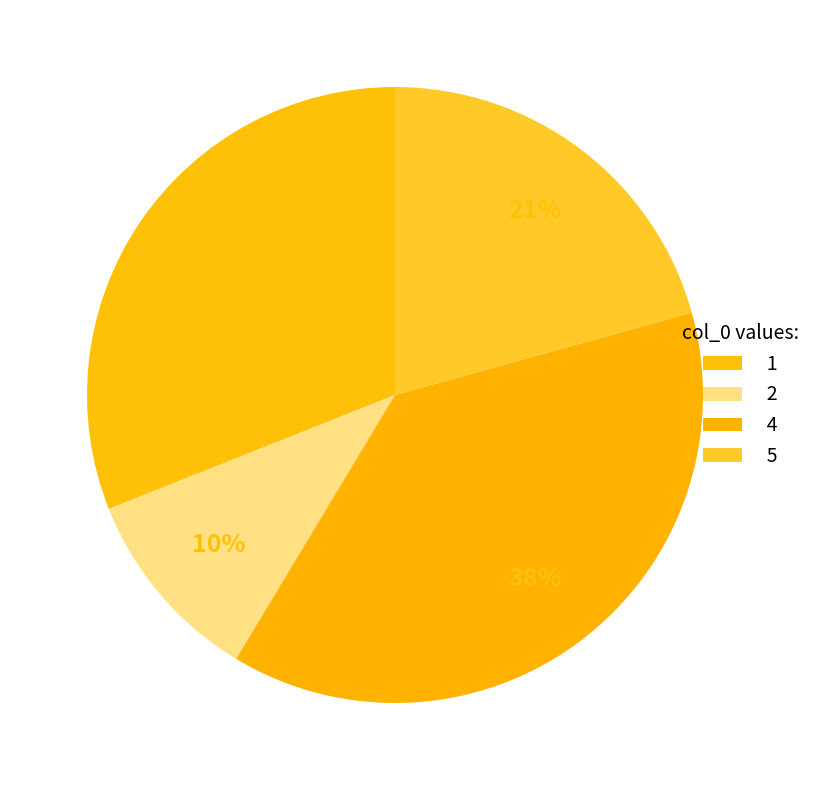

Do 4 and 1 together represent more than half of the pie?

Yes